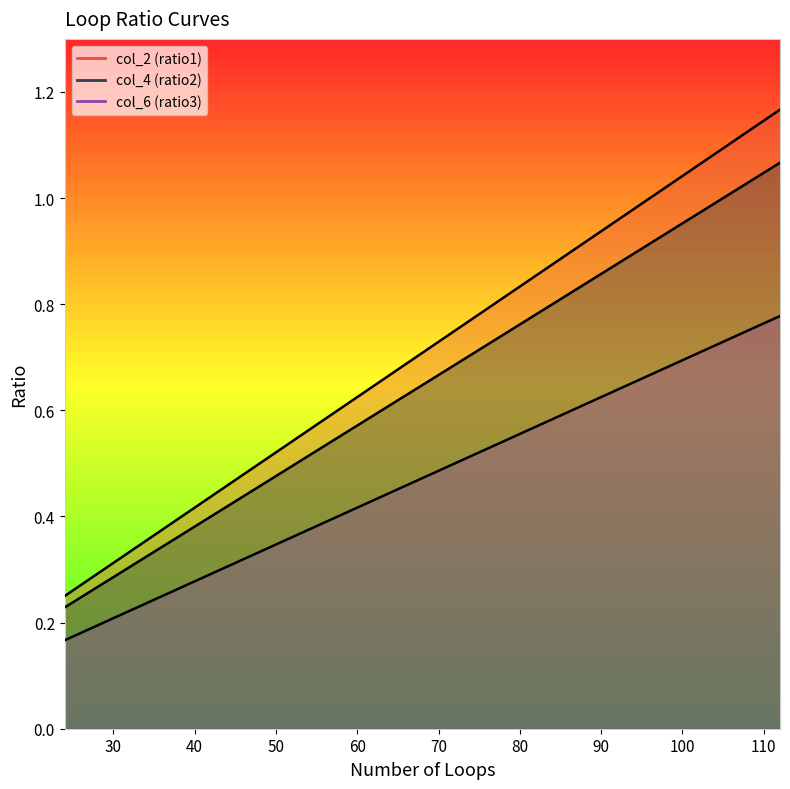

At how many categories does at least one series exceed 0?

21